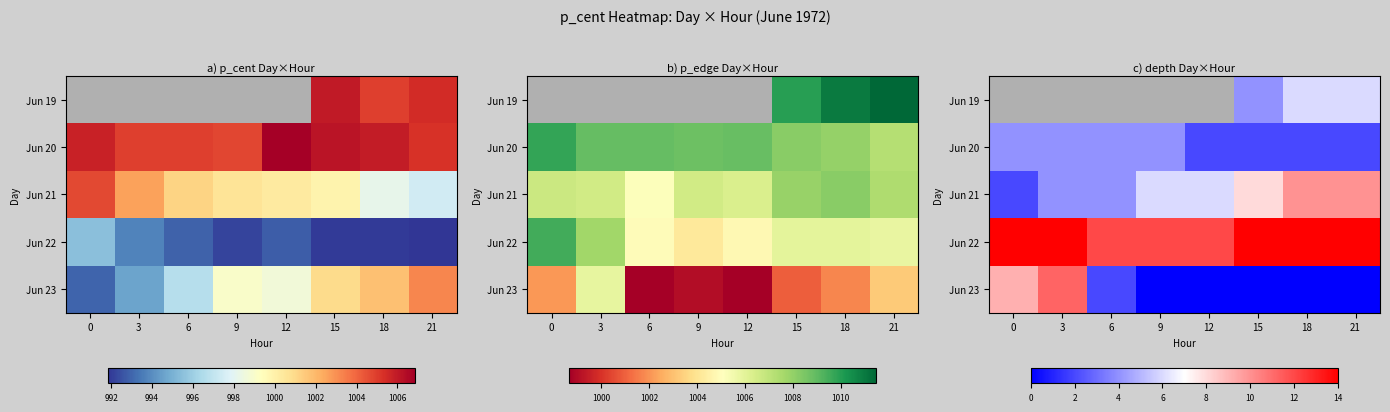

Rank the series by their maximum value, from lowest to highest.

Jun 23, Jun 19, Jun 20, Jun 21, Jun 22